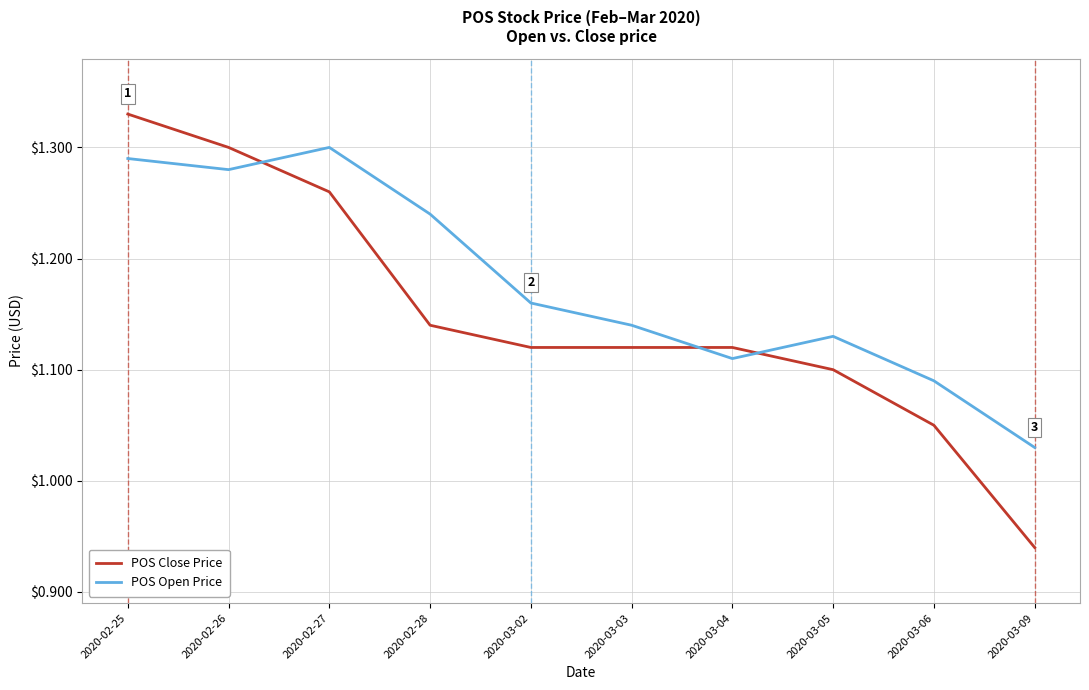

What position from the left is 2020-02-28?

4